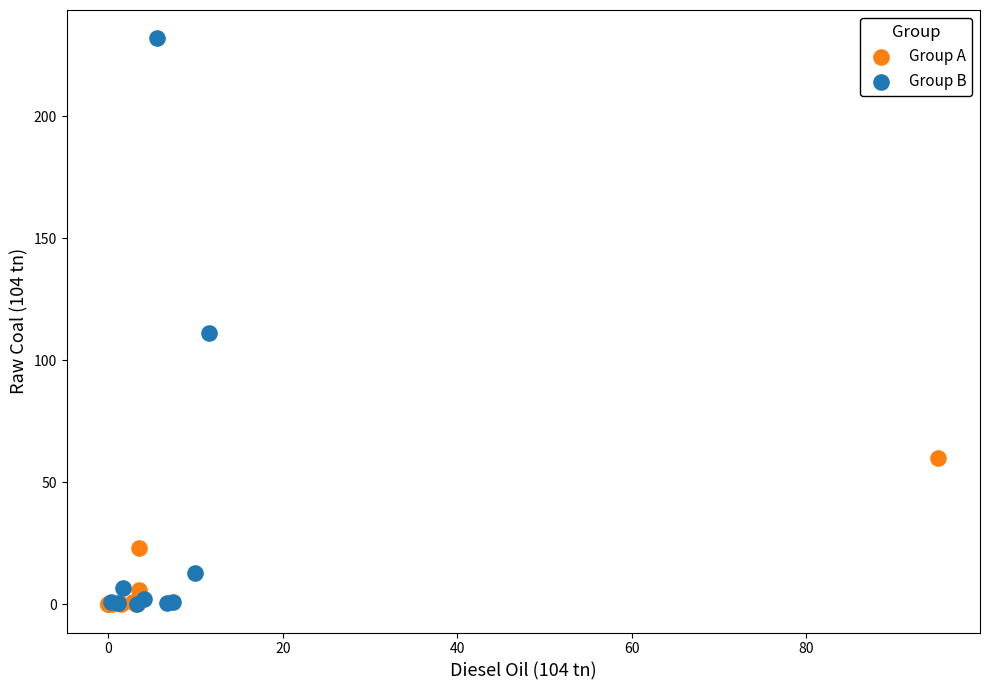

Which series has the largest Y range (max minus min)?

Group B